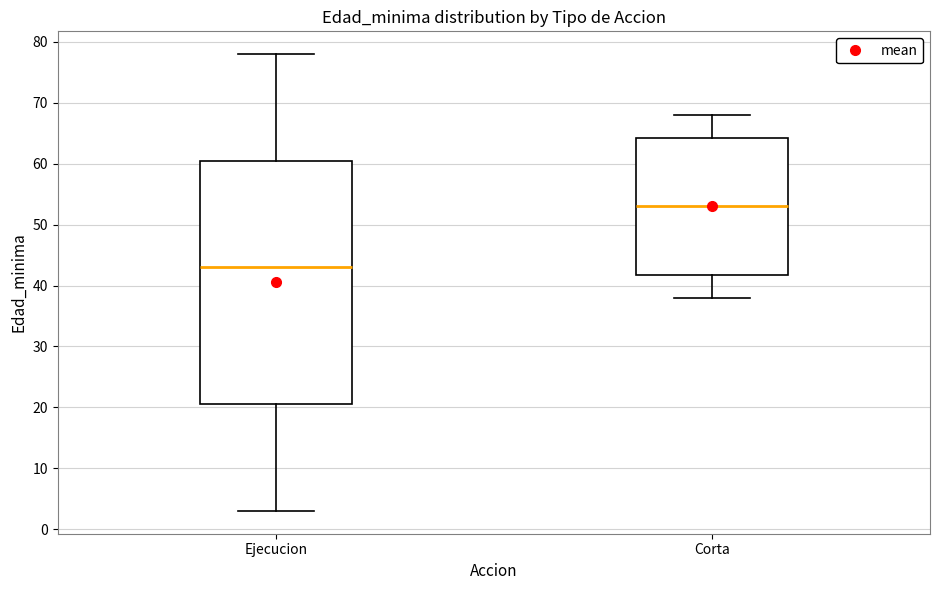

Where does the lower whisker of the box for Corta end on the y-axis? The values are not printed on the chart, so give them approximately, as read against the axis.

38